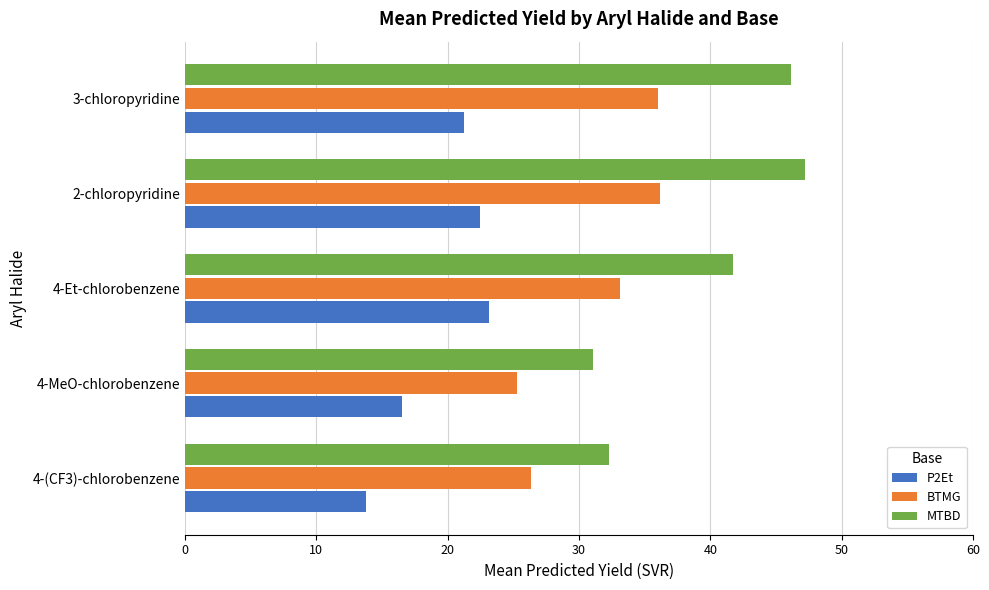

The BTMG series shows 37.4 at 4-MeO-chlorobenzene. True or false?

False